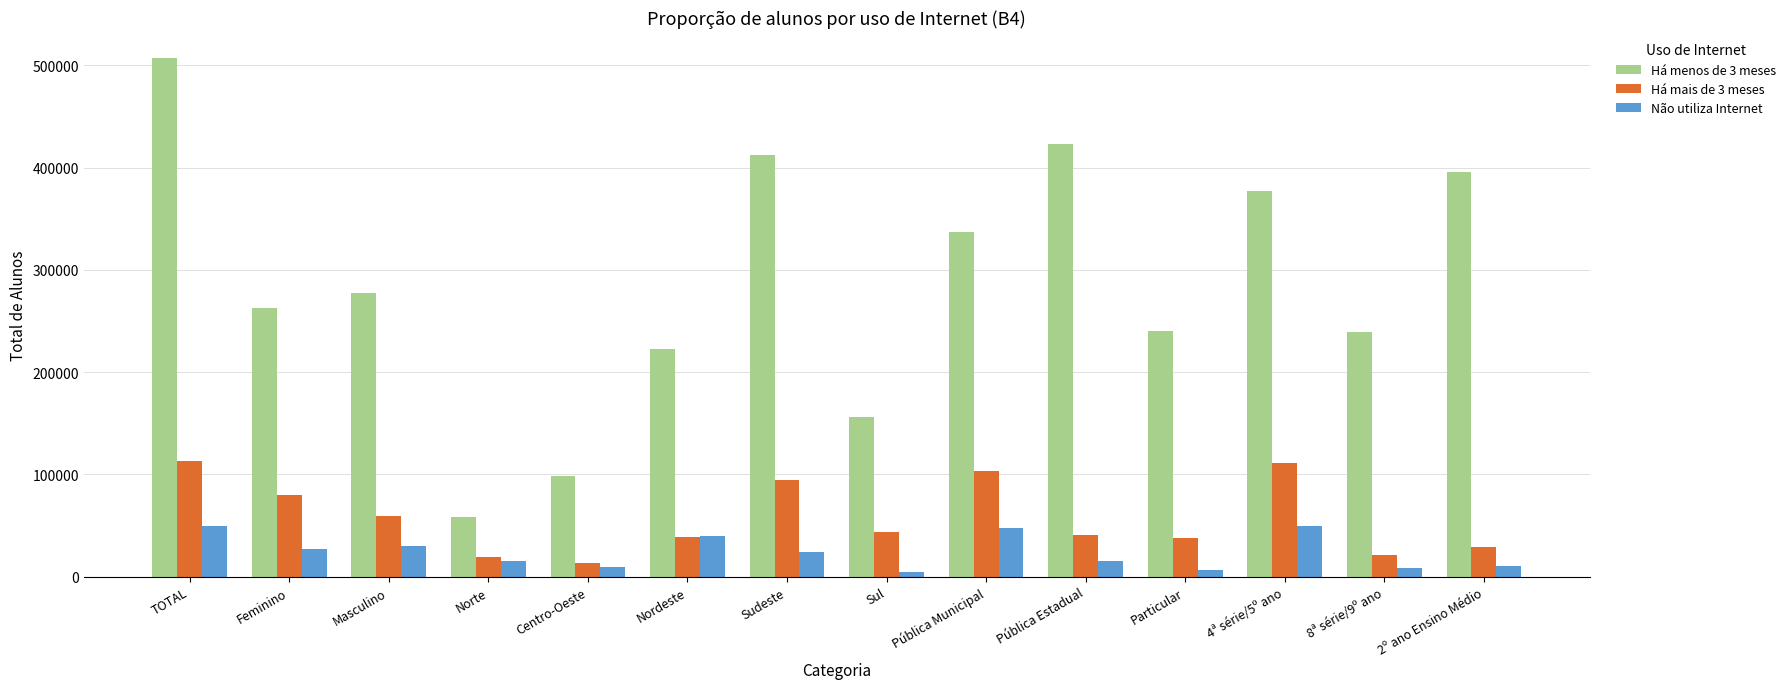

How many data points in Há menos de 3 meses are above 277739?

7